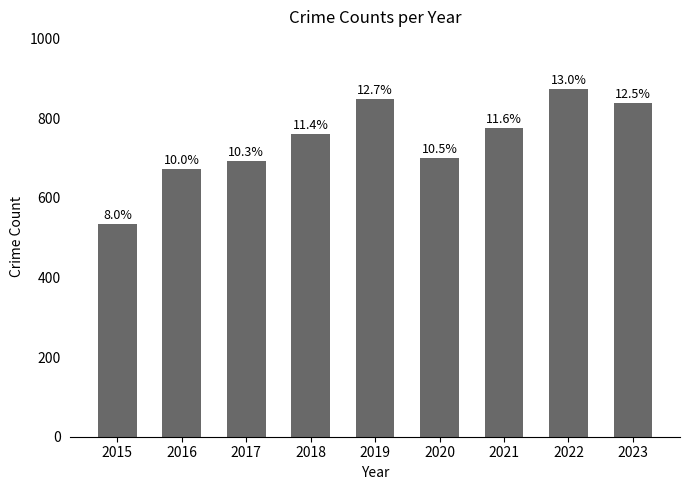

What is the sum of the values at 2019 and 2017?

1539